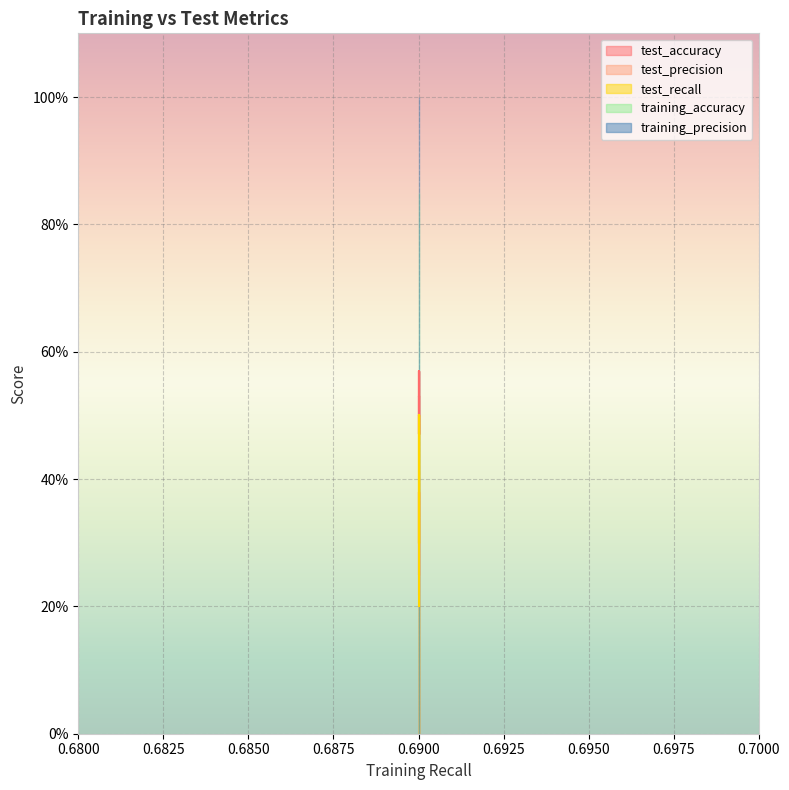

Is it true that test_accuracy equals 0.2 at 0.6900?

False